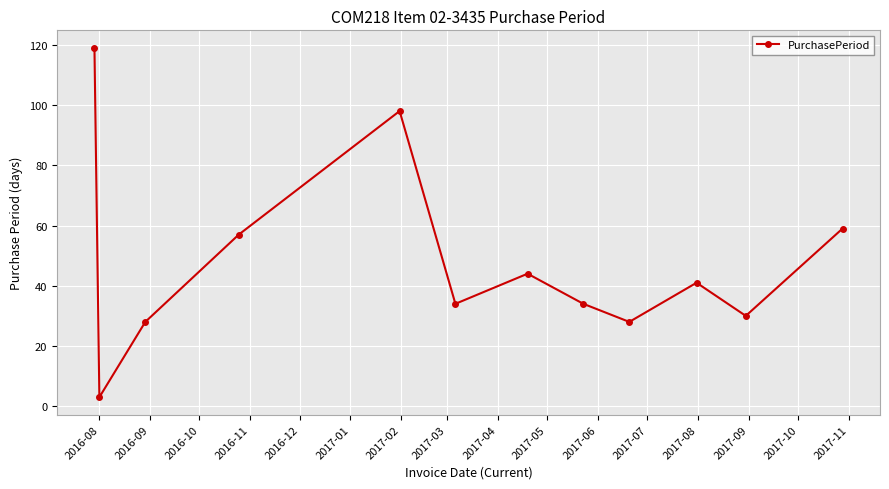

What is the difference between the maximum and minimum values?

116